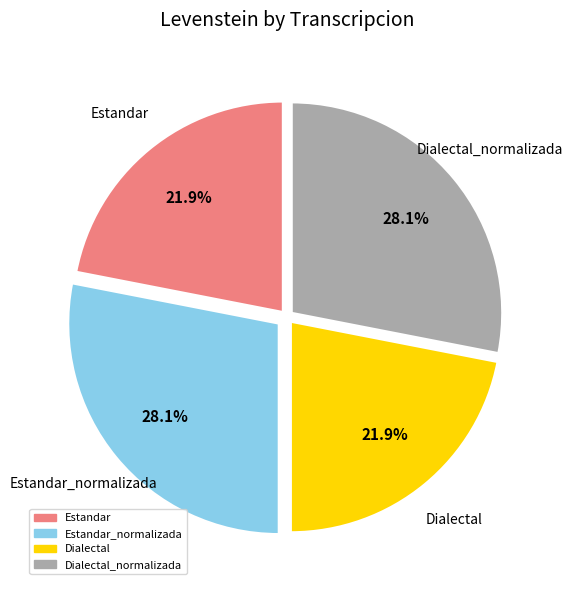

Is there any slice that represents more than half of the pie?

No